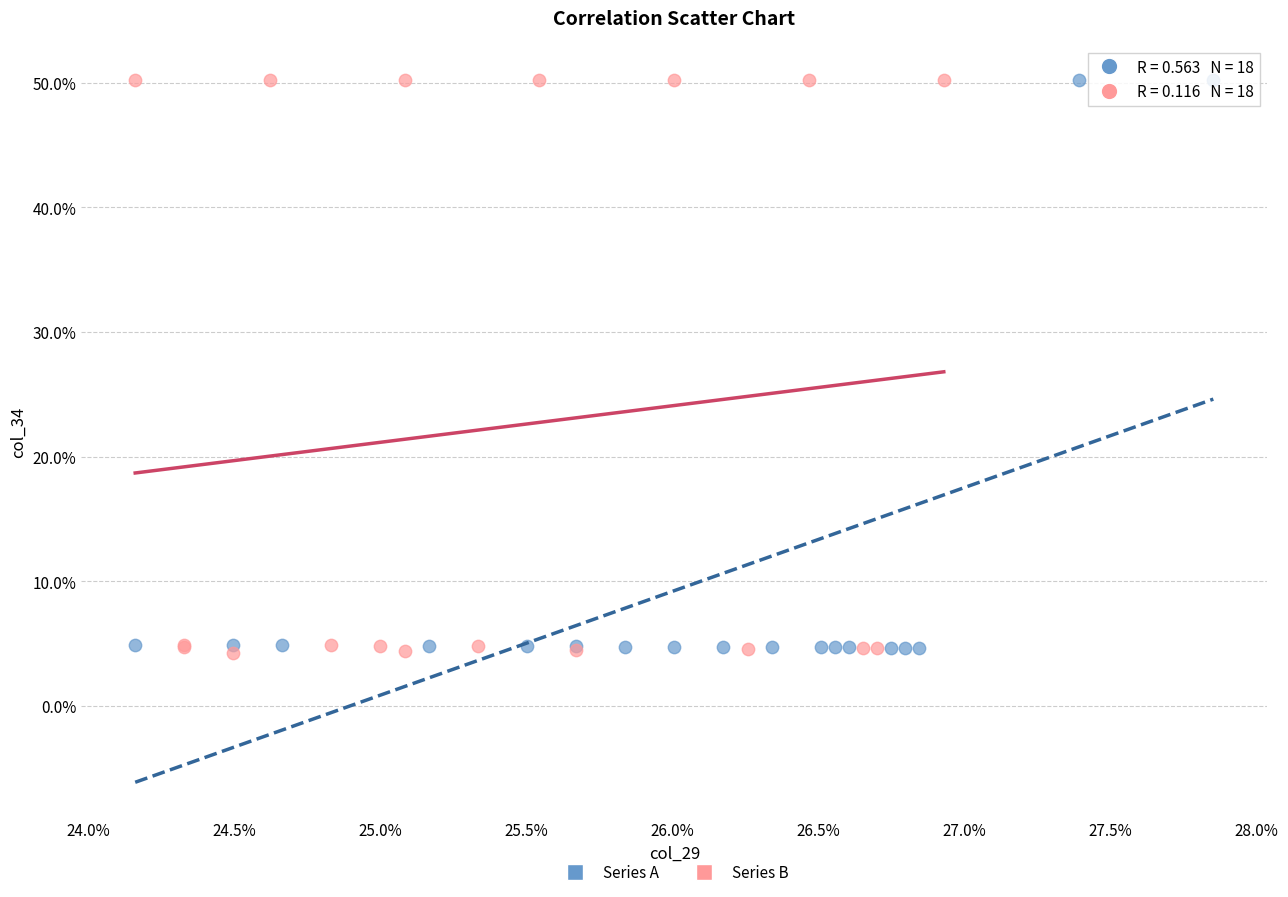

What are all the series names shown in the legend?

Series A, Series B